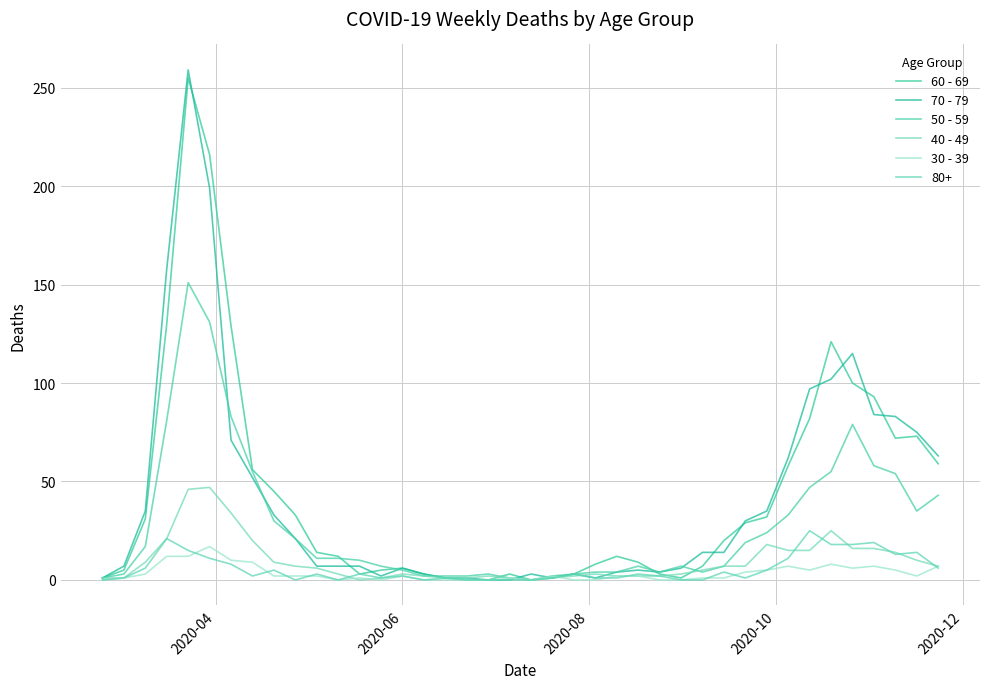

Does the chart display data point markers on the line(s)?

No